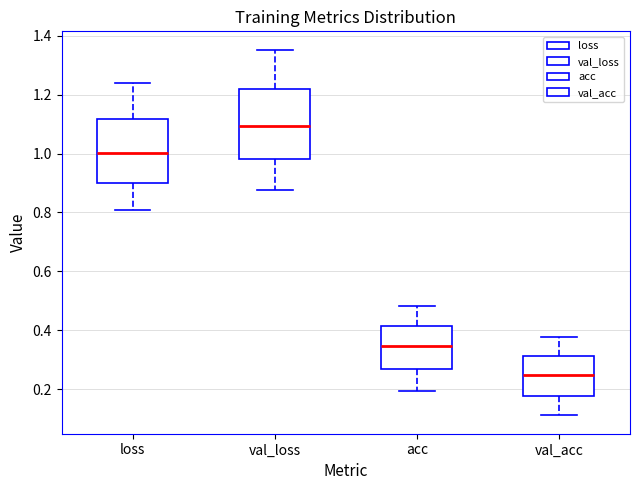

Reading left to right, transcribe this box plot: for each box, give where its median line is, the range the box spans, and where its two whiskers end, as read against the y-axis. The values are not printed on the chart, so give them approximately, as read against the axis.

loss: median 1.00, box 0.90 to 1.12, whiskers 0.80 to 1.24
val_loss: median 1.10, box 0.98 to 1.22, whiskers 0.88 to 1.36
acc: median 0.34, box 0.26 to 0.42, whiskers 0.20 to 0.48
val_acc: median 0.24, box 0.18 to 0.32, whiskers 0.12 to 0.38